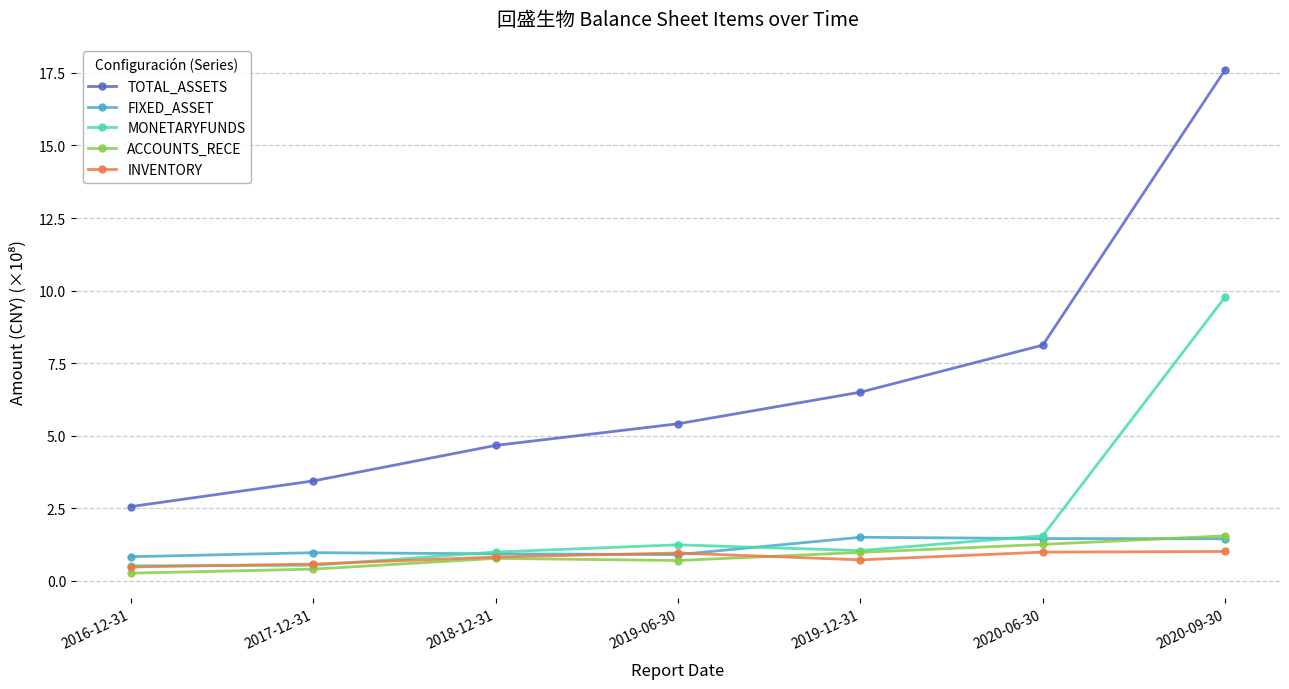

What are all the series names shown in the legend?

TOTAL_ASSETS, FIXED_ASSET, MONETARYFUNDS, ACCOUNTS_RECE, INVENTORY